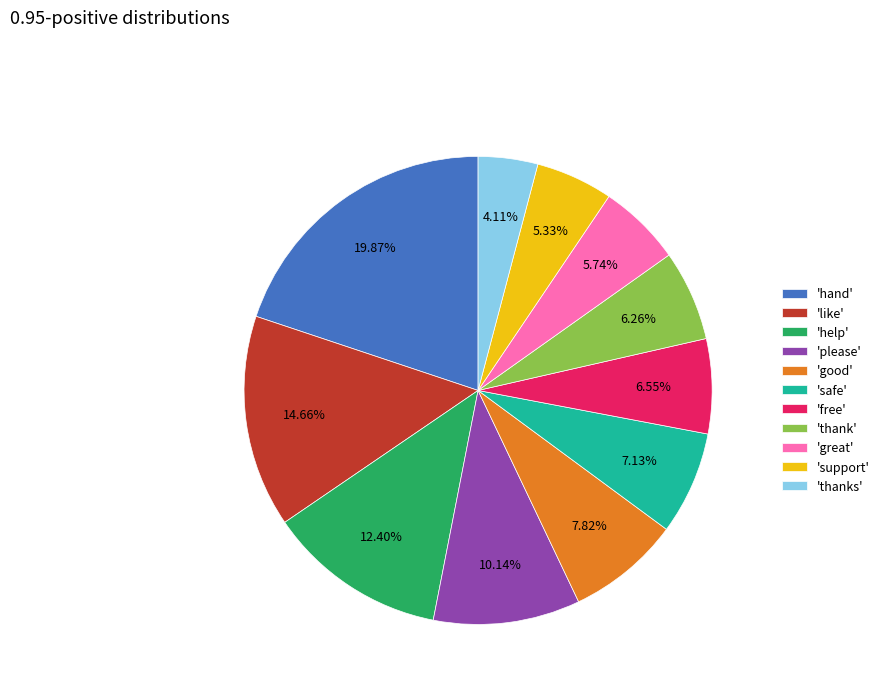

Which category has the smallest portion of the pie?

'thanks'